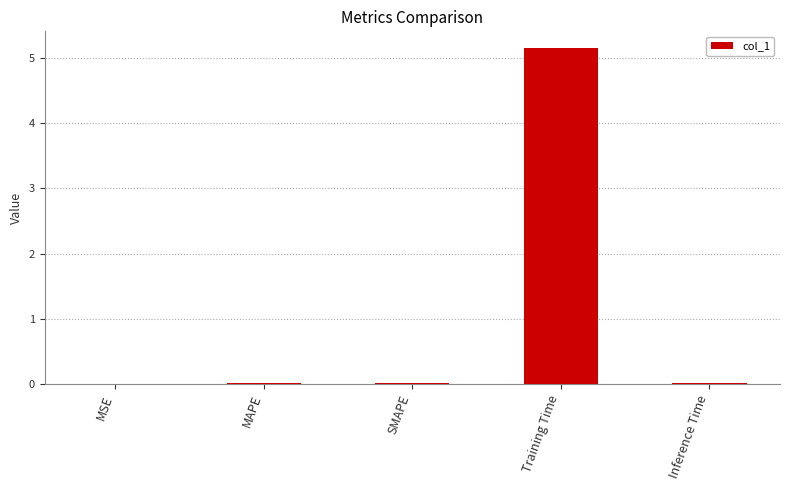

Between Training Time and MSE, which is larger?

Training Time